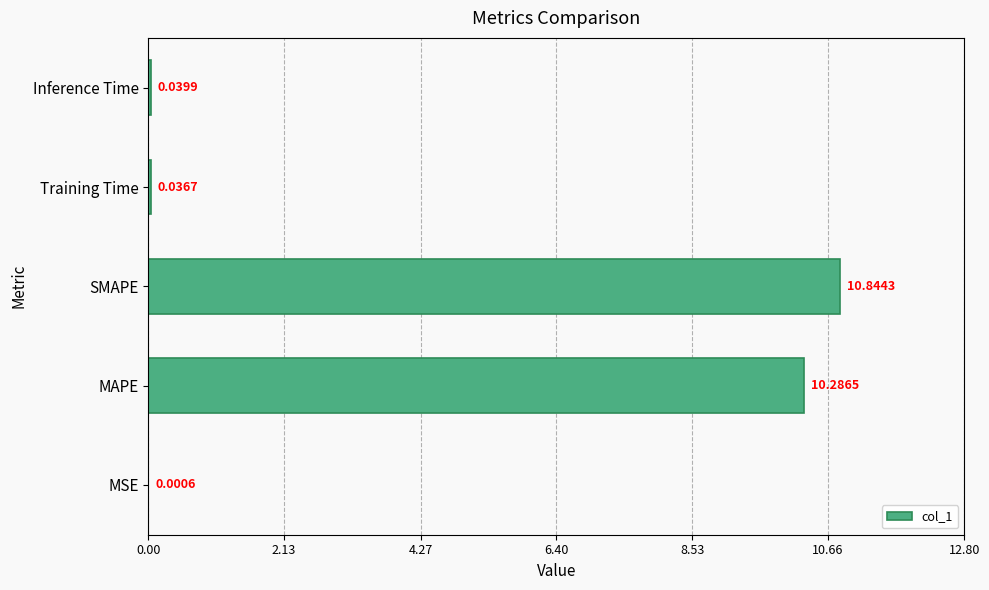

Between Inference Time and SMAPE, which is larger?

SMAPE